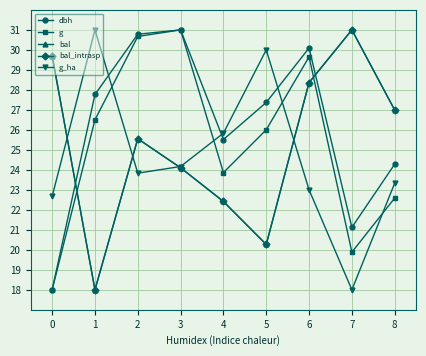

Does the chart have visible grid lines?

Yes